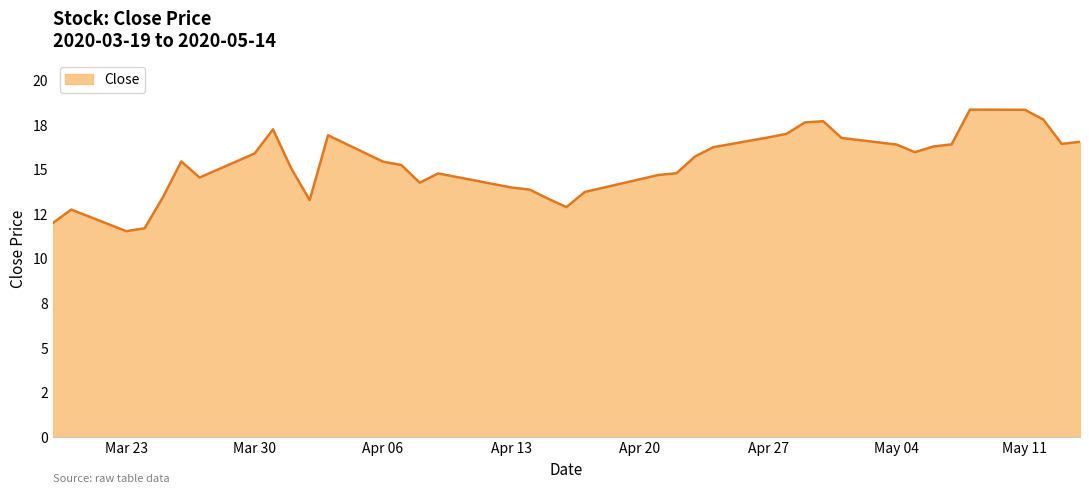

Does the chart display data point markers on the line(s)?

No